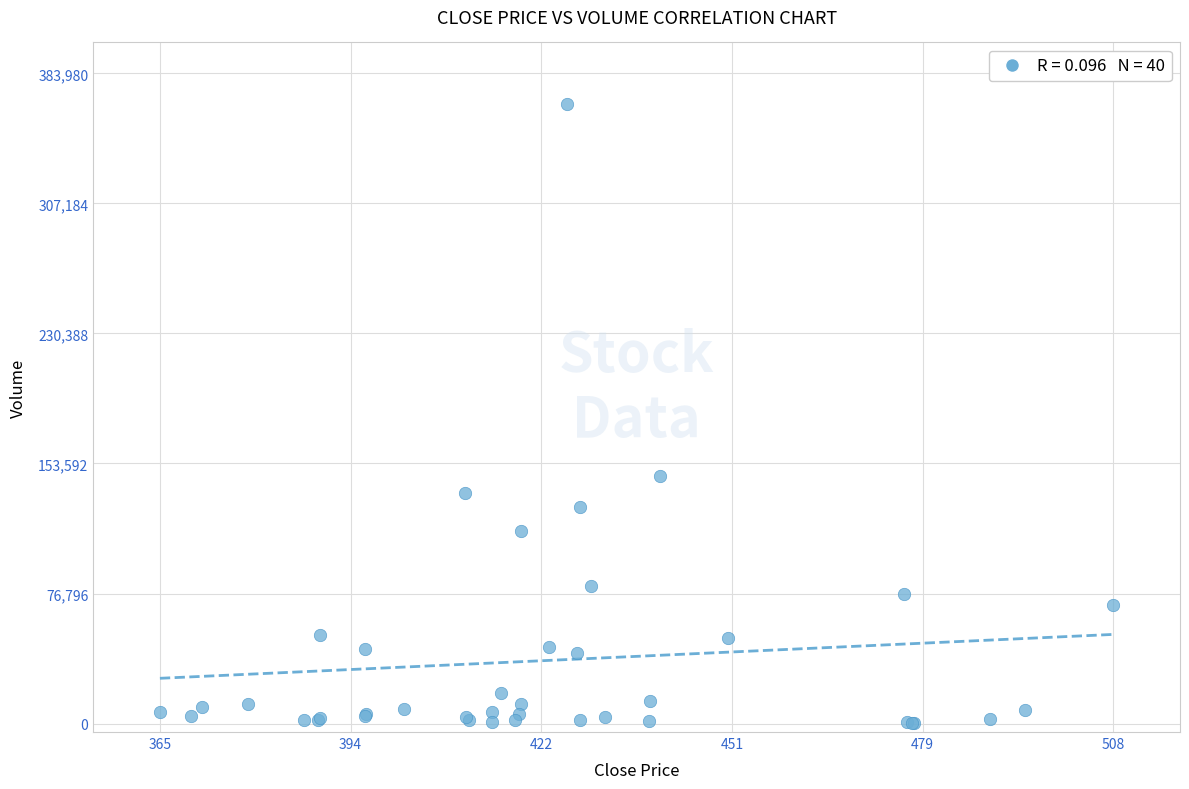

What Y value in the scatter plot is closest to 183068?

146006